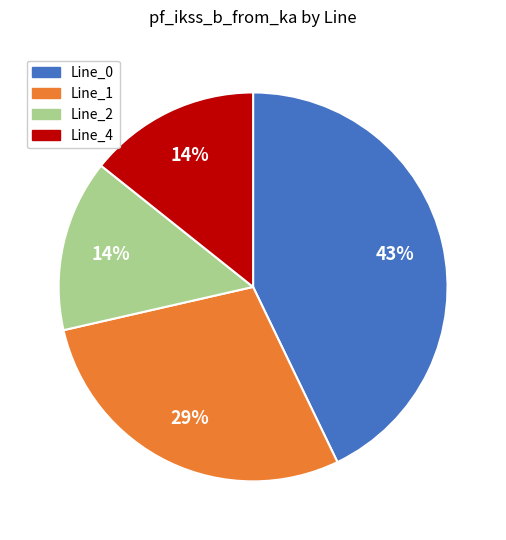

Count the number of slices in the pie.

4